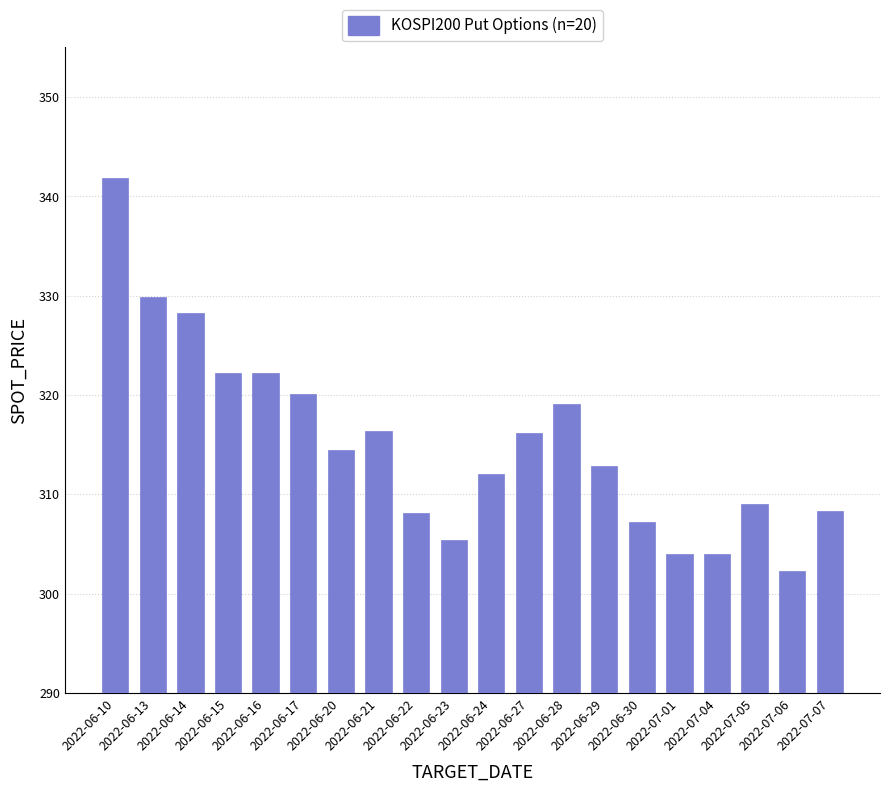

What is the difference between the maximum and minimum values?

39.6